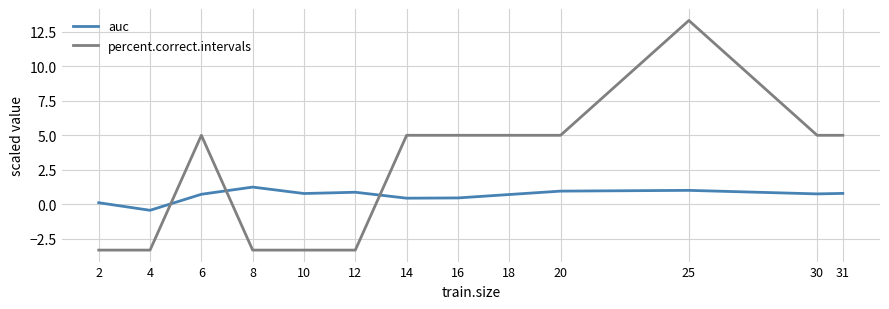

True or false: auc has more than 0 interior local peaks.

True